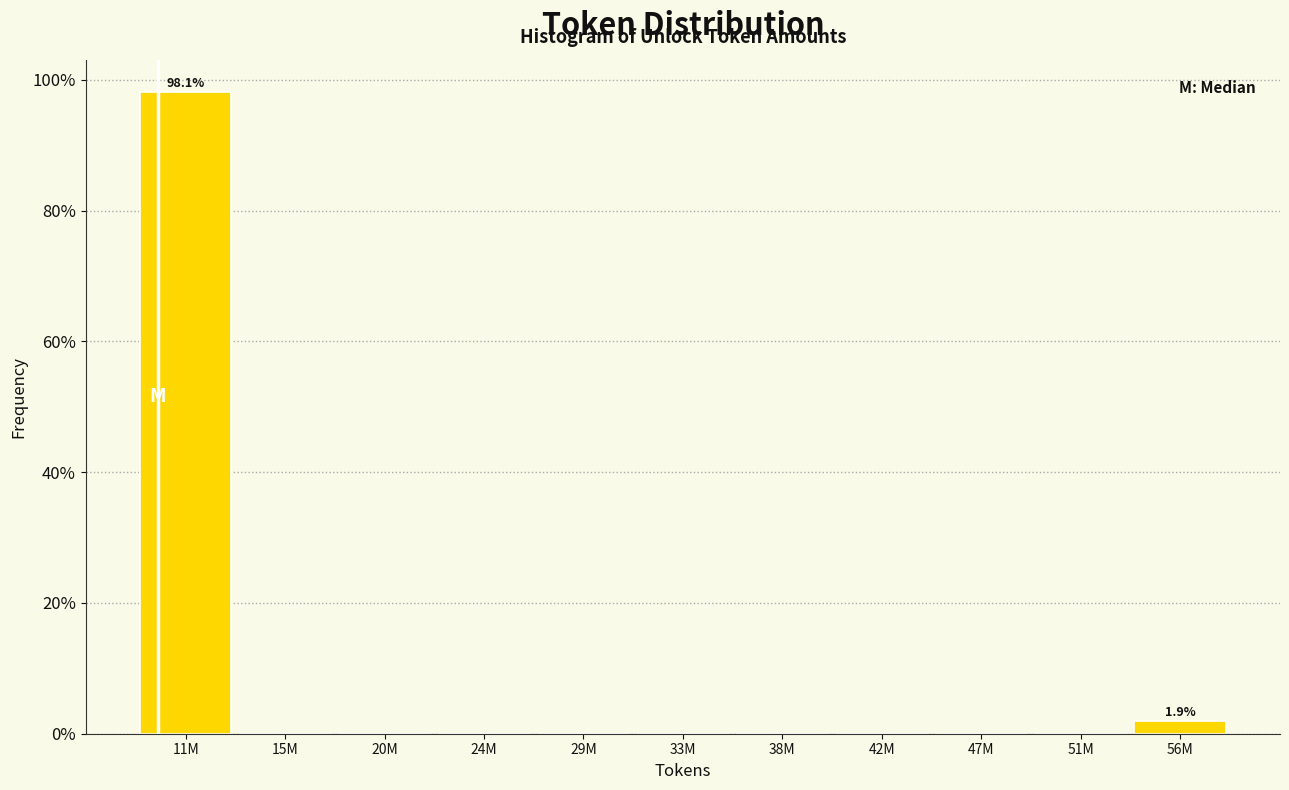

Reading left to right, list all the values displayed in this chart.

11M=98.1	15M=0.0	20M=0.0	24M=0.0	29M=0.0	33M=0.0	38M=0.0	42M=0.0	47M=0.0	51M=0.0	56M=1.9